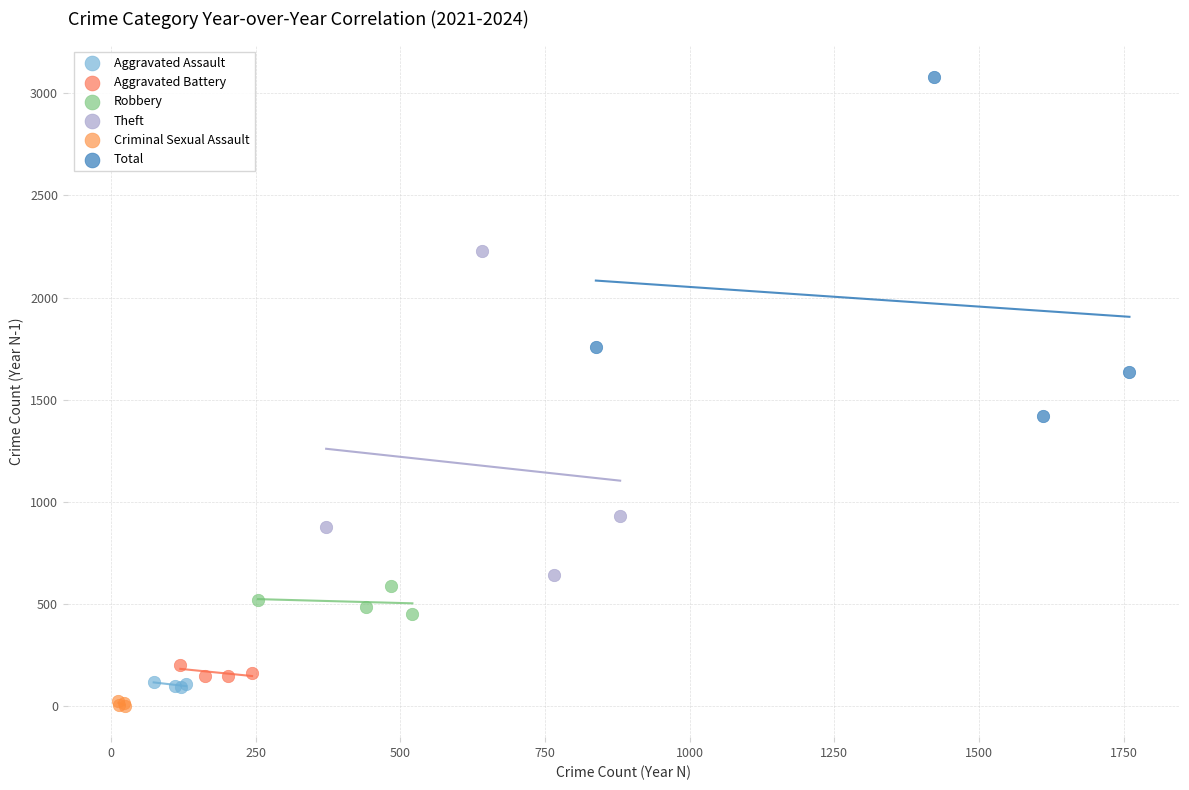

Which series contains the highest Y value?

Total